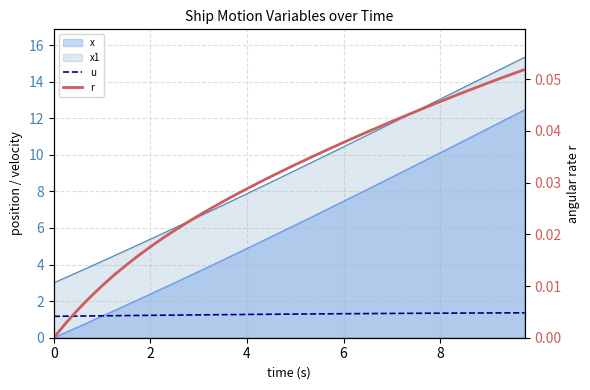

True or false: r has more than 2 interior local peaks.

False